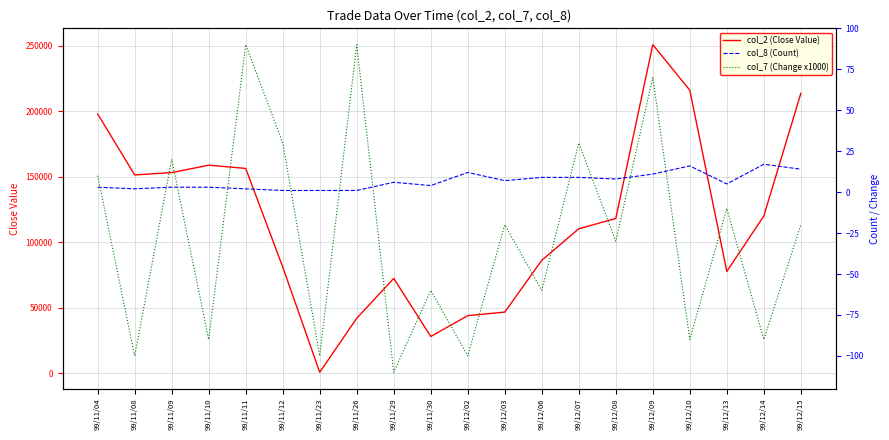

Reading left to right, list all the values displayed in this chart.

col_2 (Close Value): 198000	151470	153250	158900	156420	81180	750	42000	72440	28070	43970	46710	86260	110360	118200	250910	216190	77760	120090	213680
col_8 (Count): 3	2	3	3	2	1	1	1	6	4	12	7	9	9	8	11	16	5	17	14
col_7 (Change x1000): 10	-100	20	-90	90	30	-100	90	-110	-60	-100	-20	-60	30	-30	70	-90	-10	-90	-20